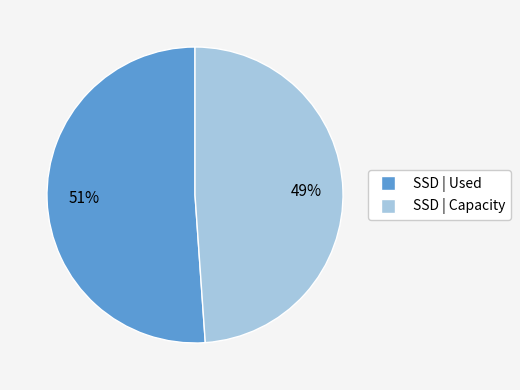

Is there a majority slice in this chart?

Yes